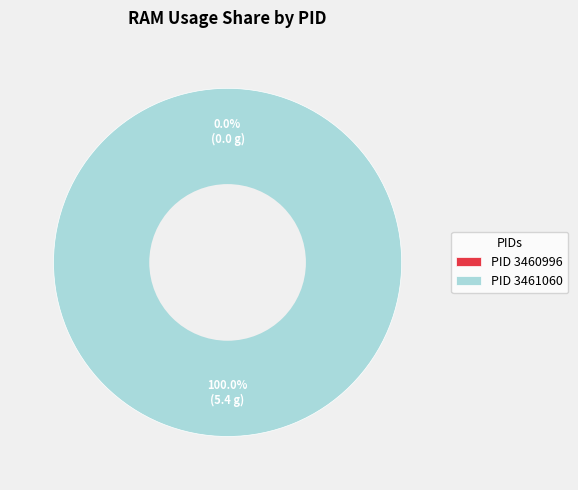

Is it true that 3461060 is 100% of the pie?

True